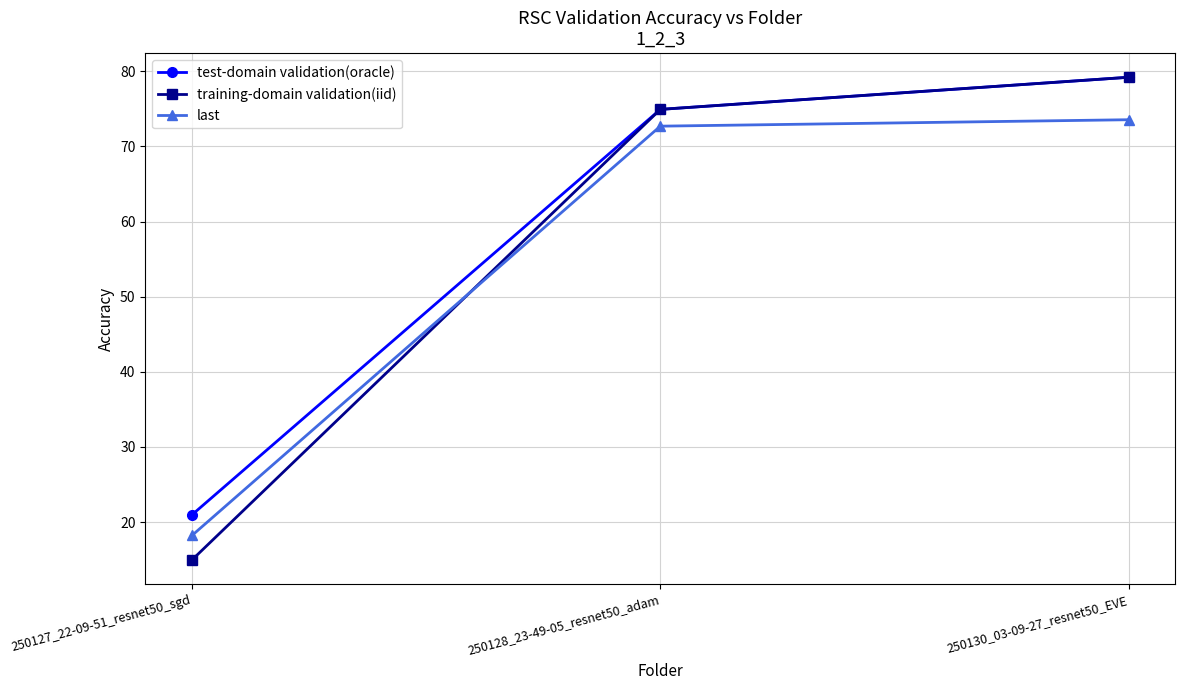

What is the sum of all training-domain validation(iid) values?

169.1